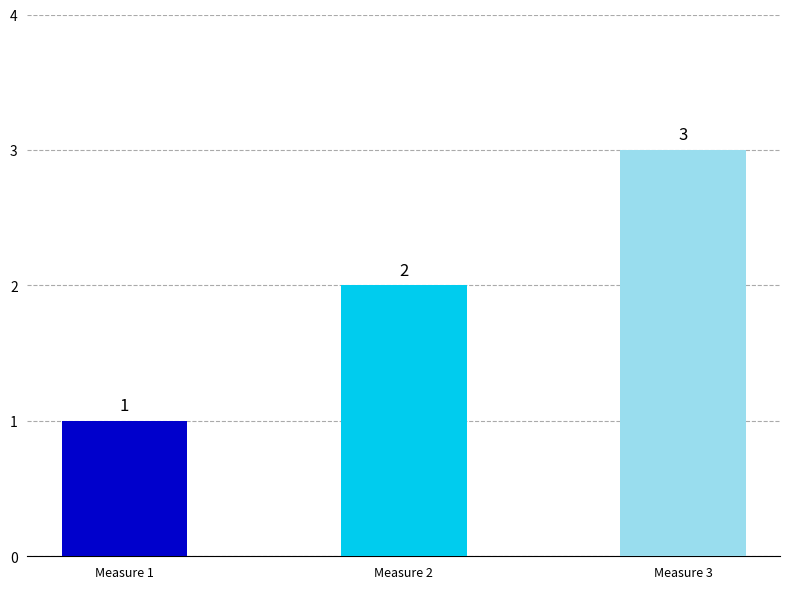

Reading left to right, extract all data points from this chart.

Measure 1=1	Measure 2=2	Measure 3=3